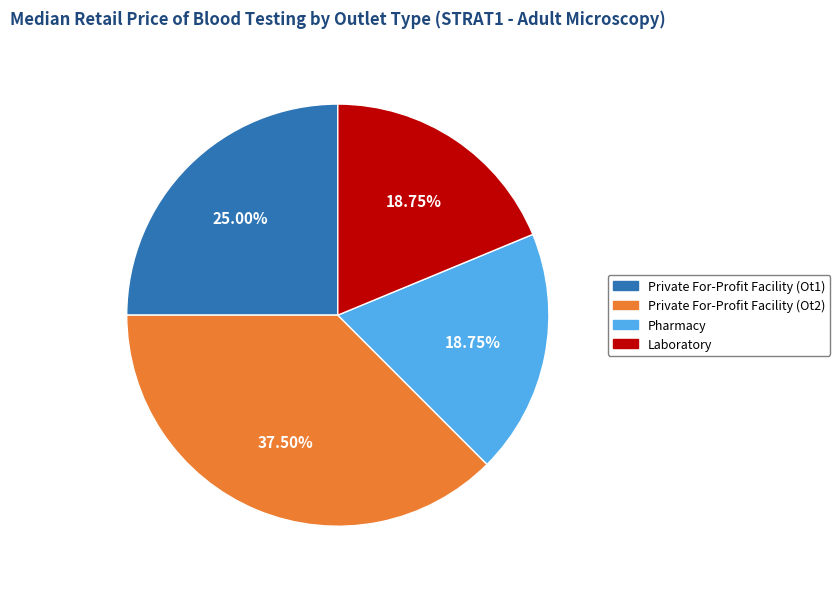

Is it true that Private For-Profit Facility (Ot1) is 25% of the pie?

True